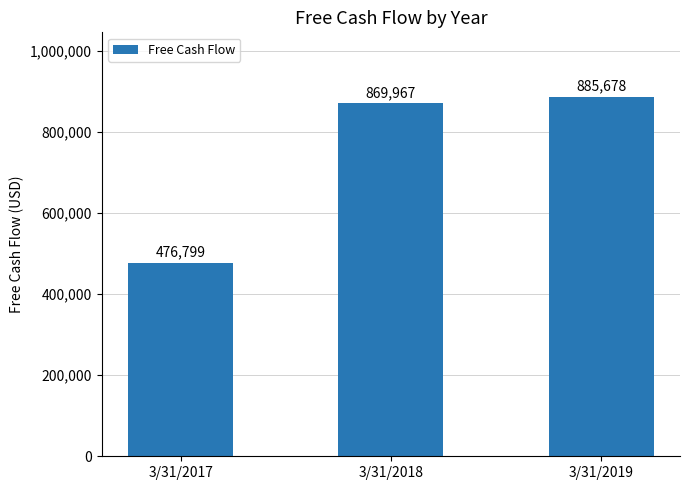

Between 3/31/2018 and 3/31/2017, which is larger?

3/31/2018